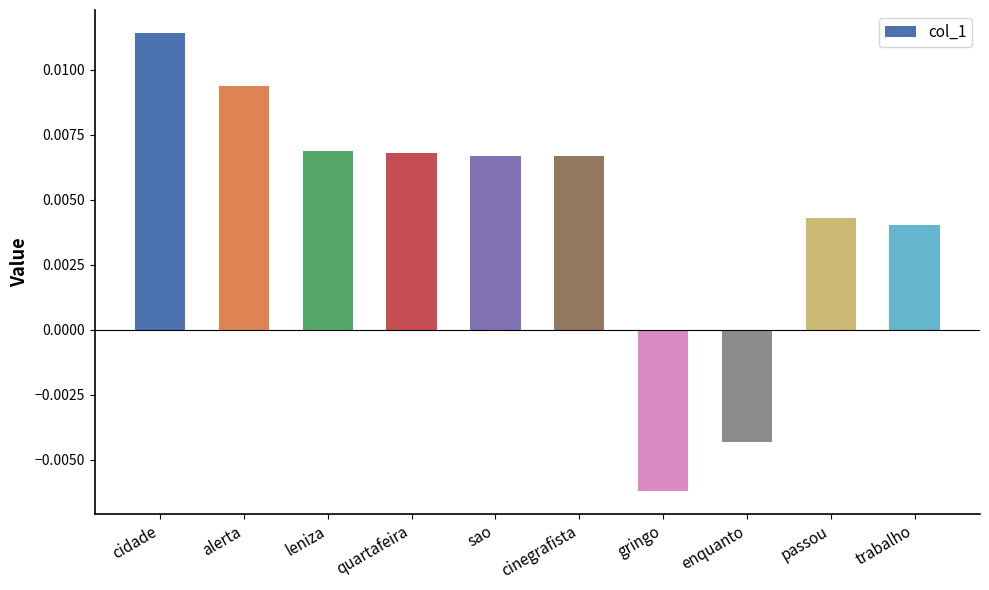

How many values are below zero?

2